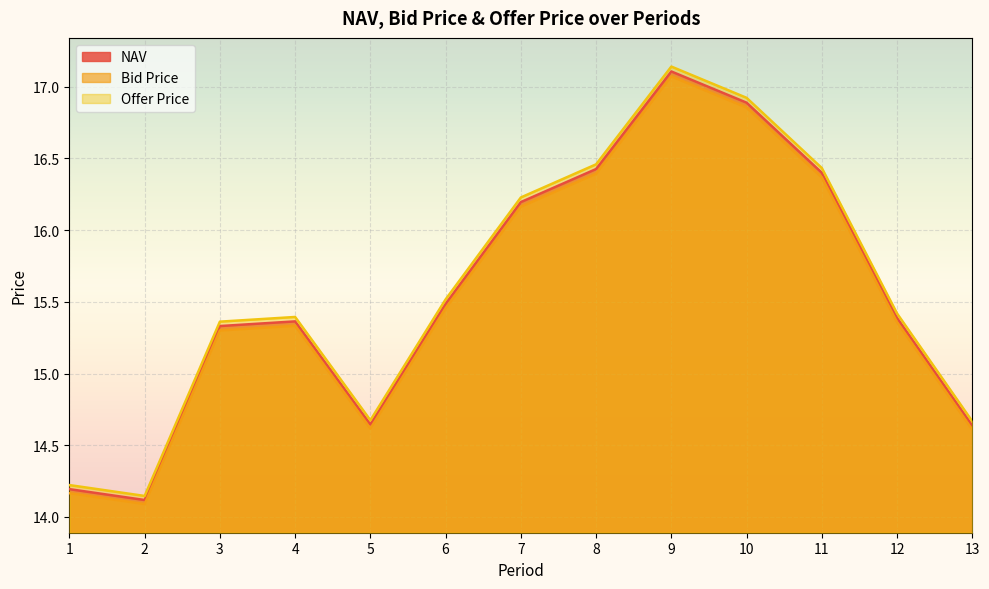

What is the value of the Bid Price point at the 8th from the left?

16.4